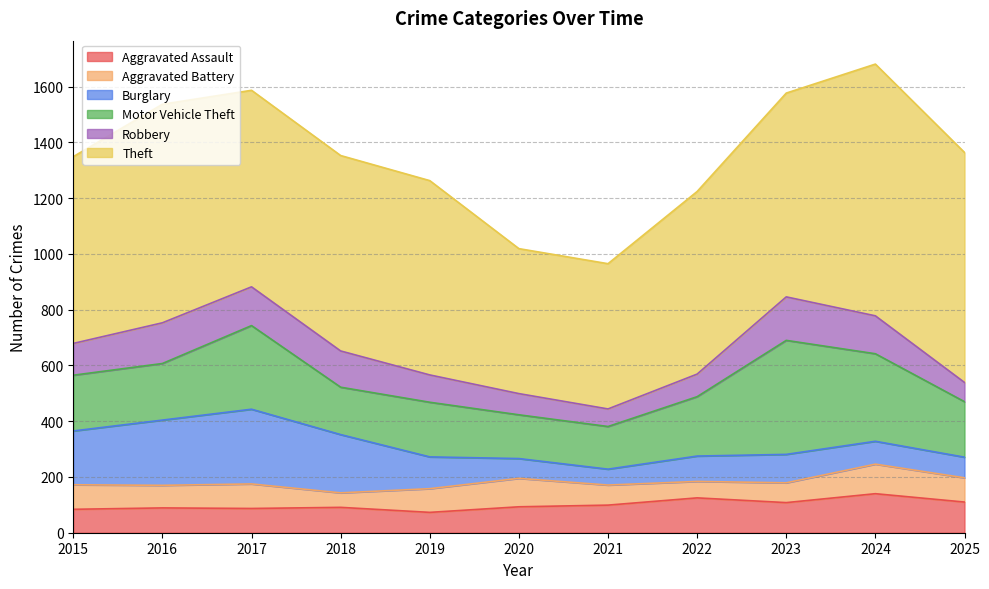

What is the sum of all Burglary values?

1495